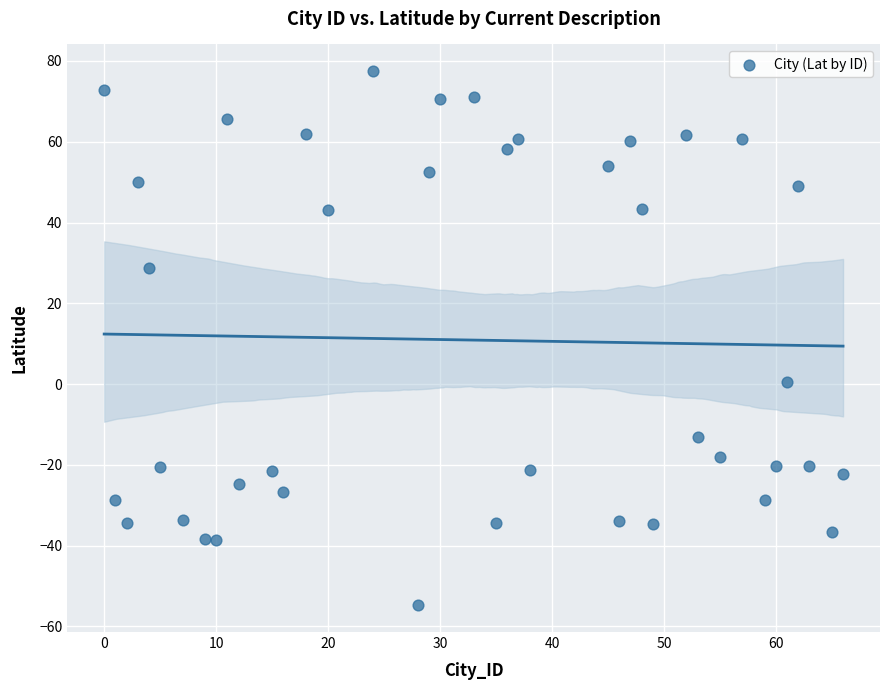

What is the range of Y values (max minus min)?

132.3